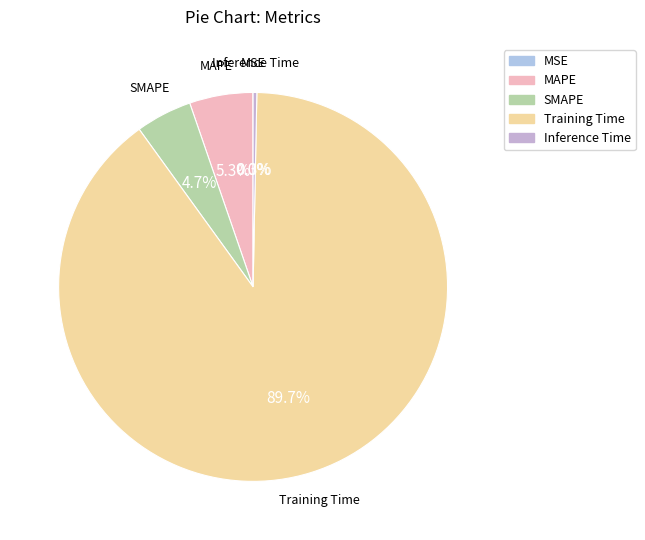

To the nearest percent, what is the average slice percentage?

20%